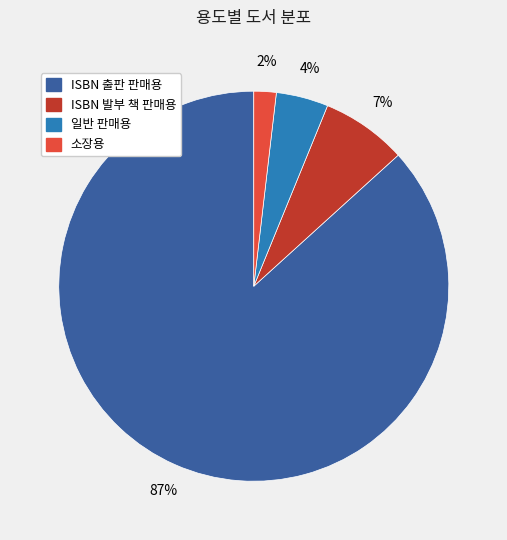

Rank the categories by value from lowest to highest.

소장용, 일반 판매용, ISBN 발부 책 판매용, ISBN 출판 판매용